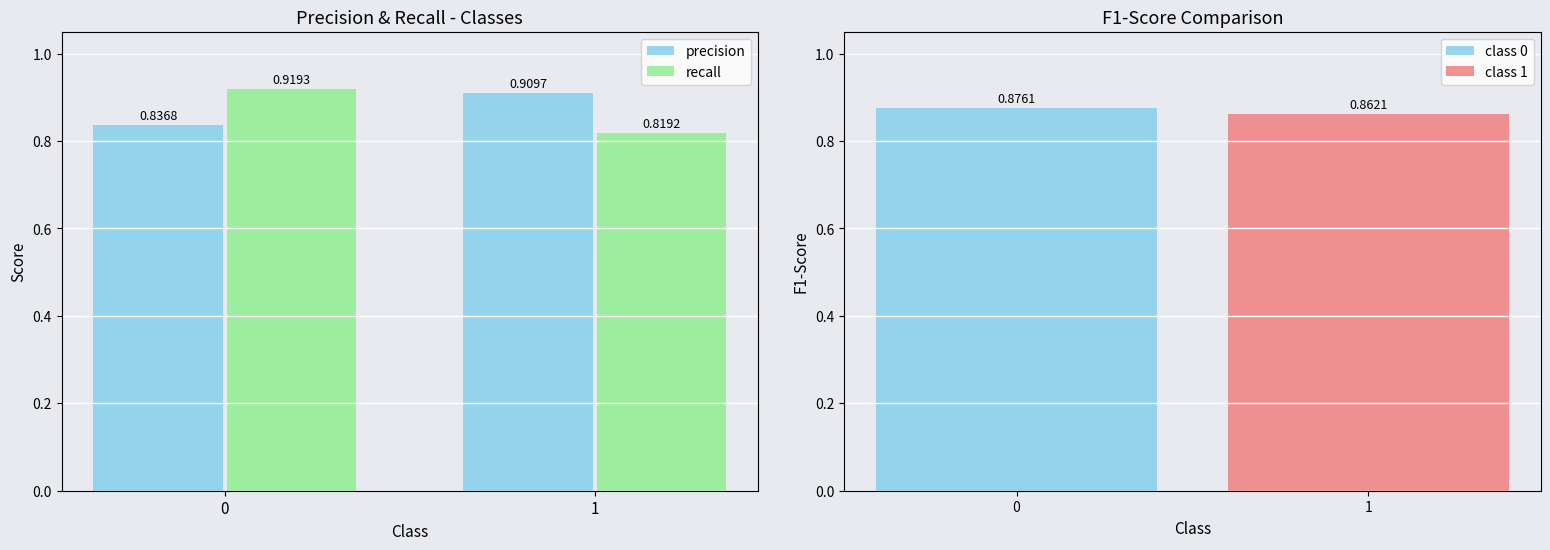

List the series in order of their overall mean, lowest first.

recall, precision